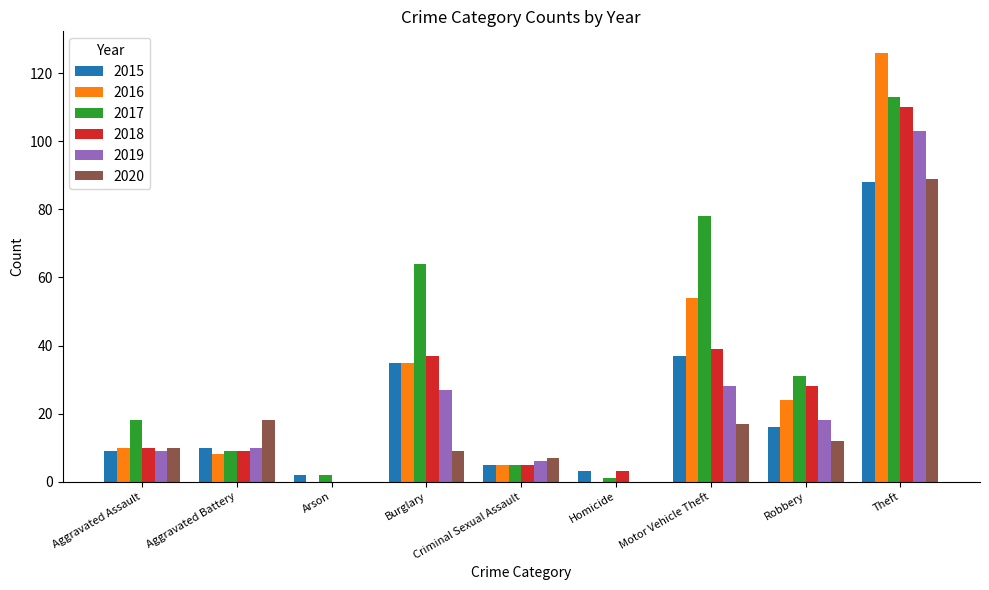

What is the sum of the 2016 values at Burglary and Theft?

161